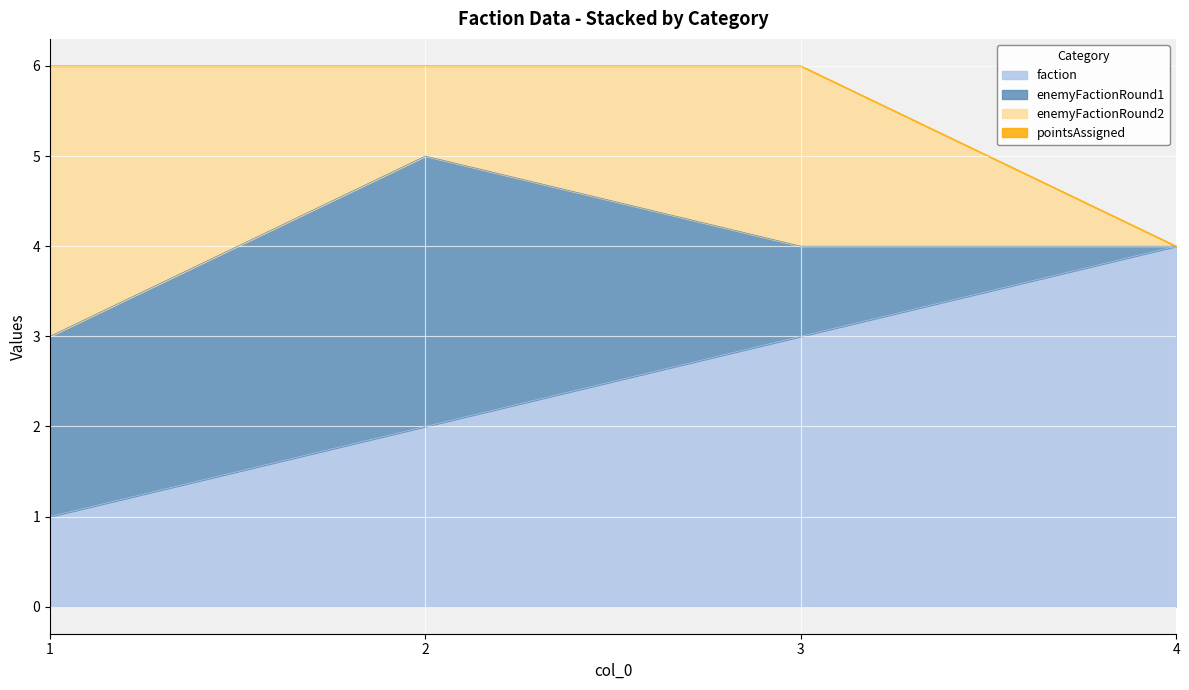

Which category has the lowest value across all series?

4